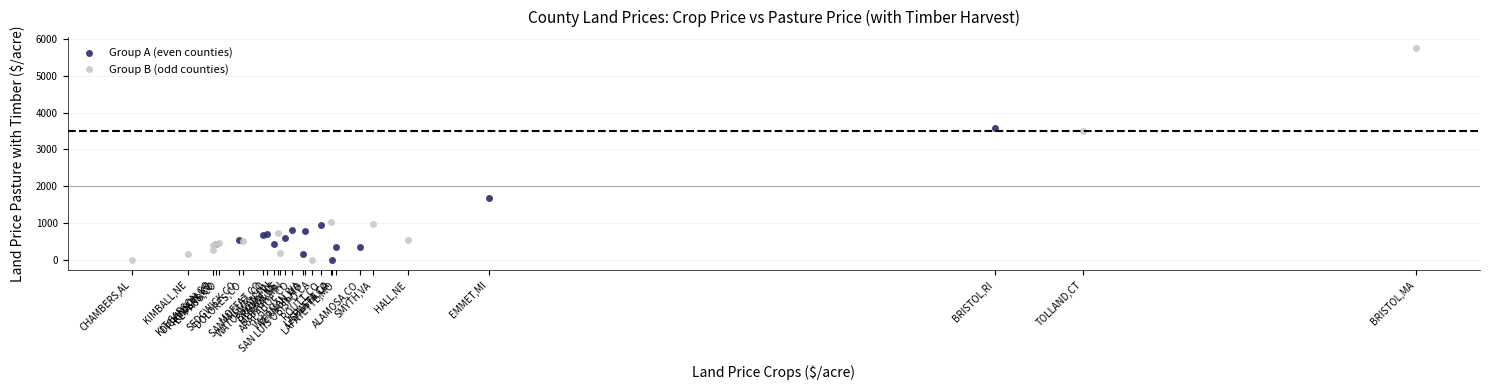

Which series has the widest spread of Y values?

Group B (odd counties)